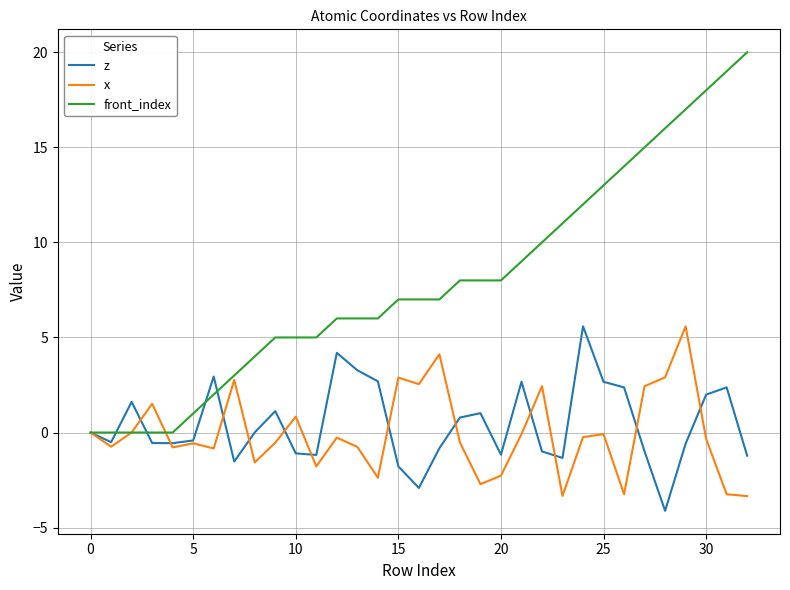

Which series has the largest total across all categories?

front_index